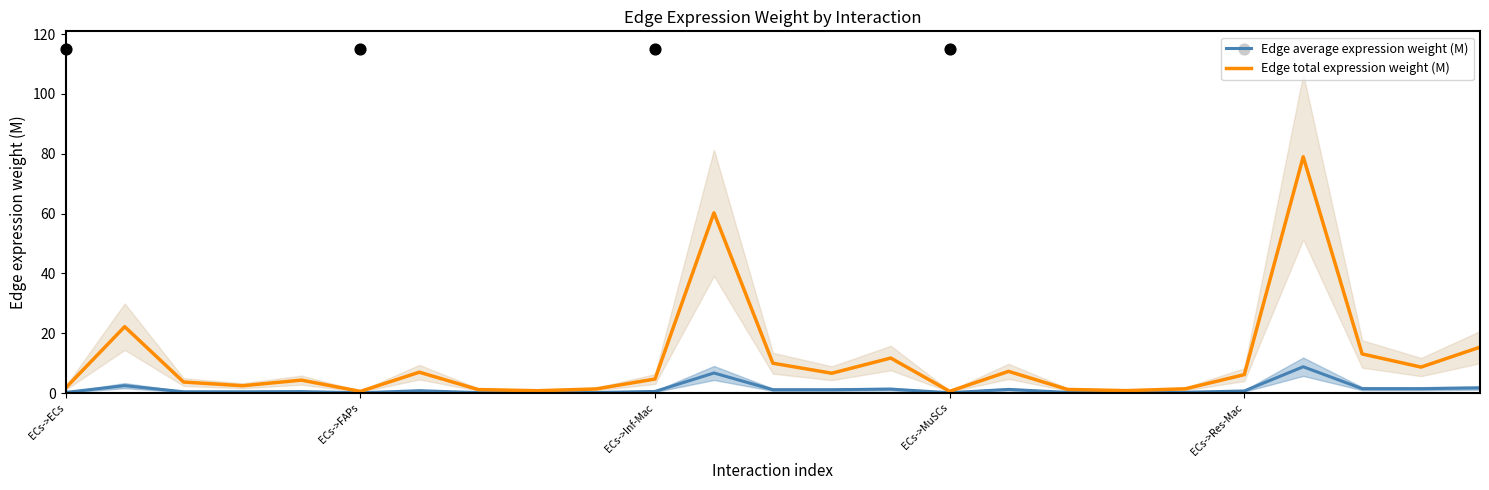

Which series reaches the minimum Y coordinate?

Edge average expression weight (M)